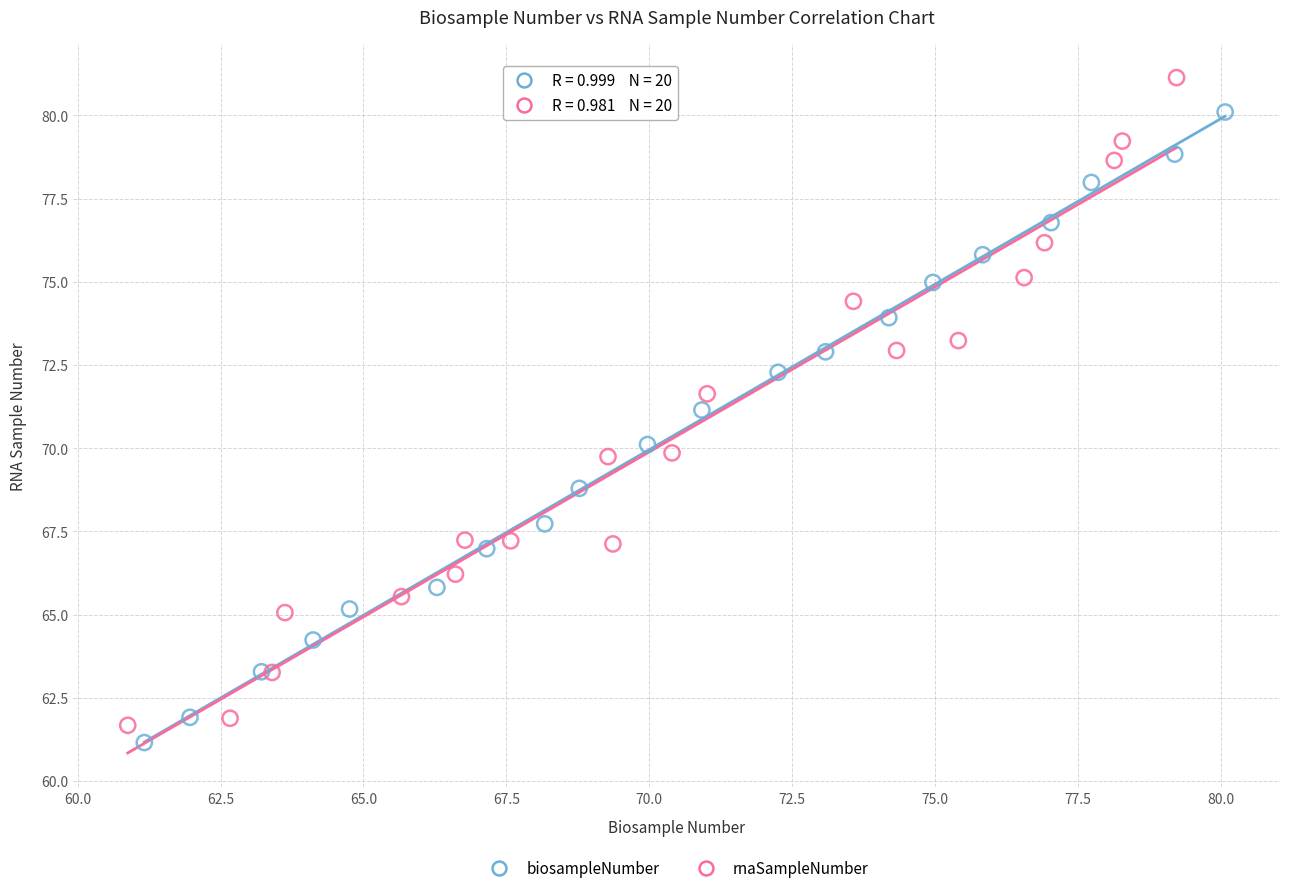

Which series reaches the maximum Y coordinate?

rnaSampleNumber